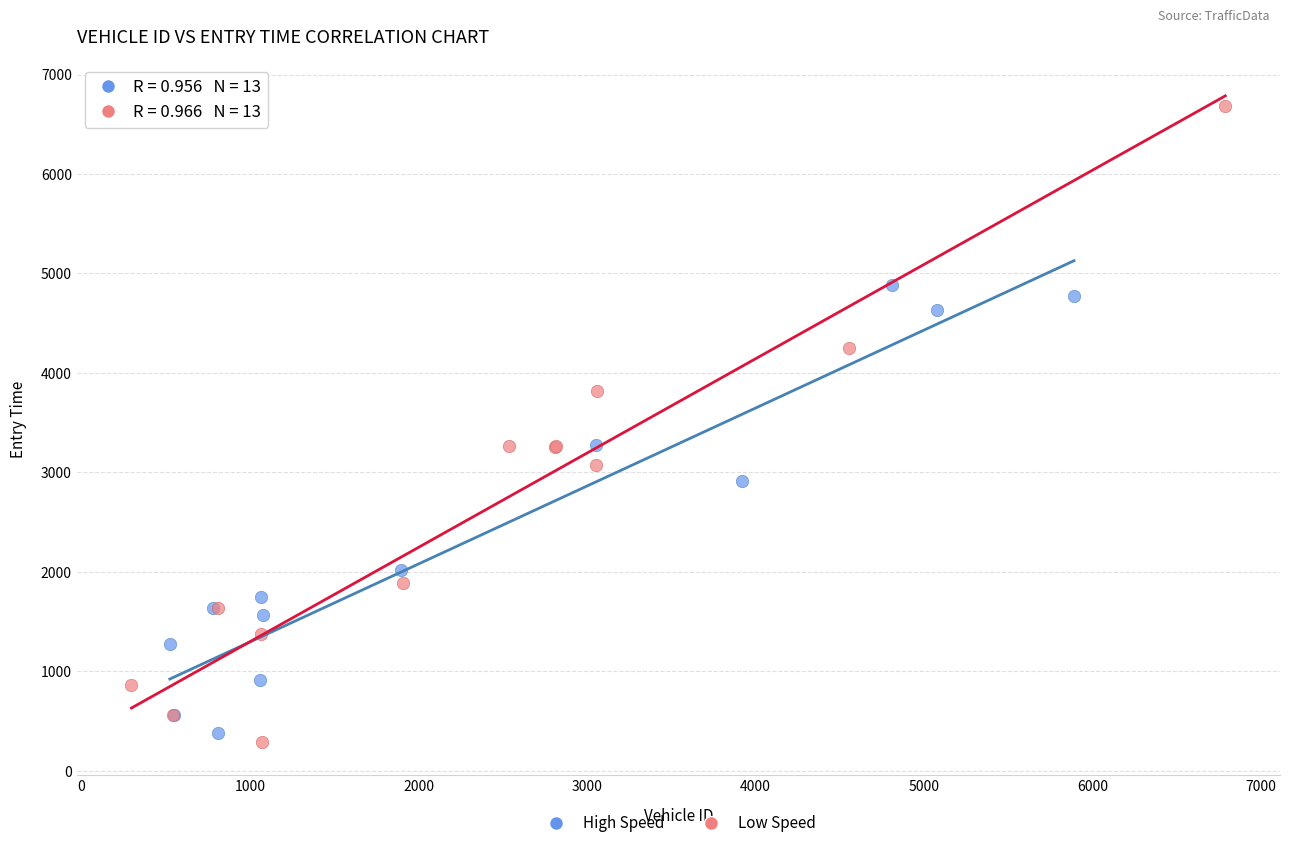

Which series has the largest Y range (max minus min)?

Low Speed